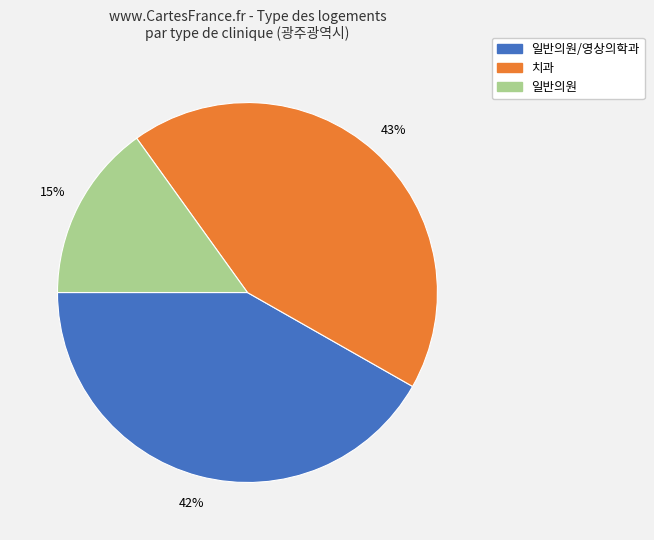

How many slices are in this pie chart?

3